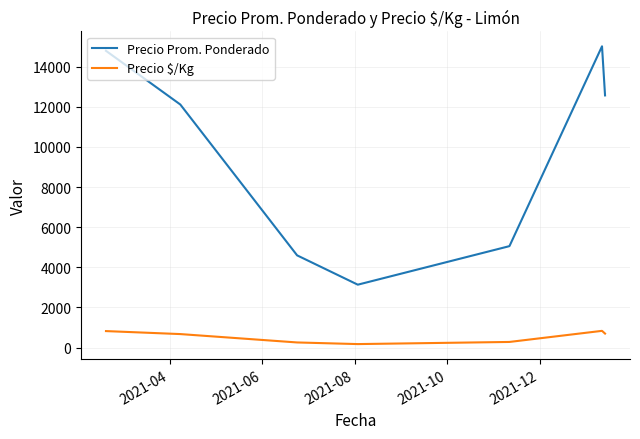

How many lines are shown in the chart?

2